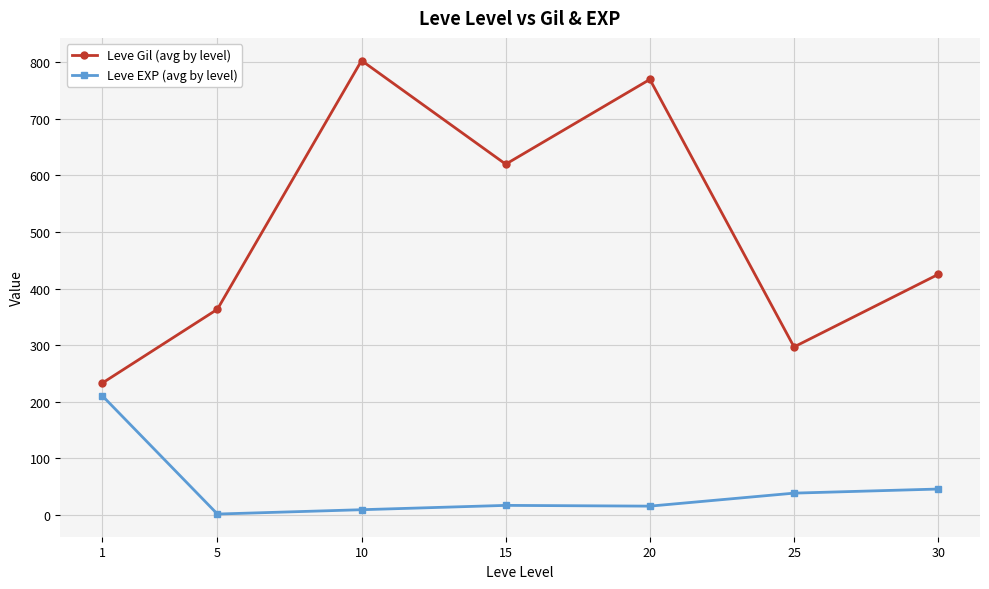

Rank the series at 1 from lowest to highest value.

Leve EXP (avg by level), Leve Gil (avg by level)